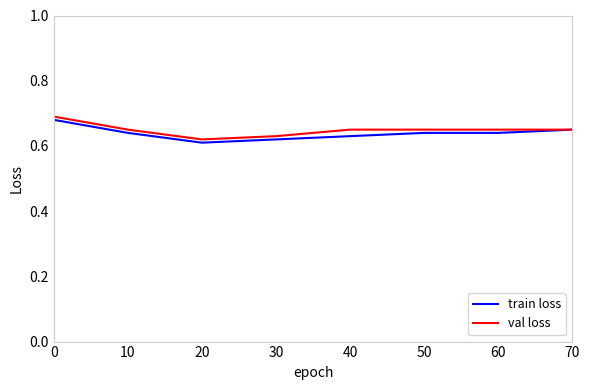

Is the value of val loss at 60 greater than the value of train loss at 30?

Yes